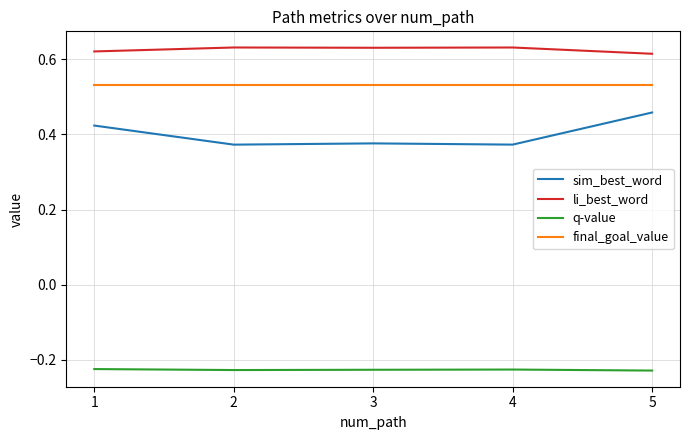

How many li_best_word values are between 0 and 1?

5